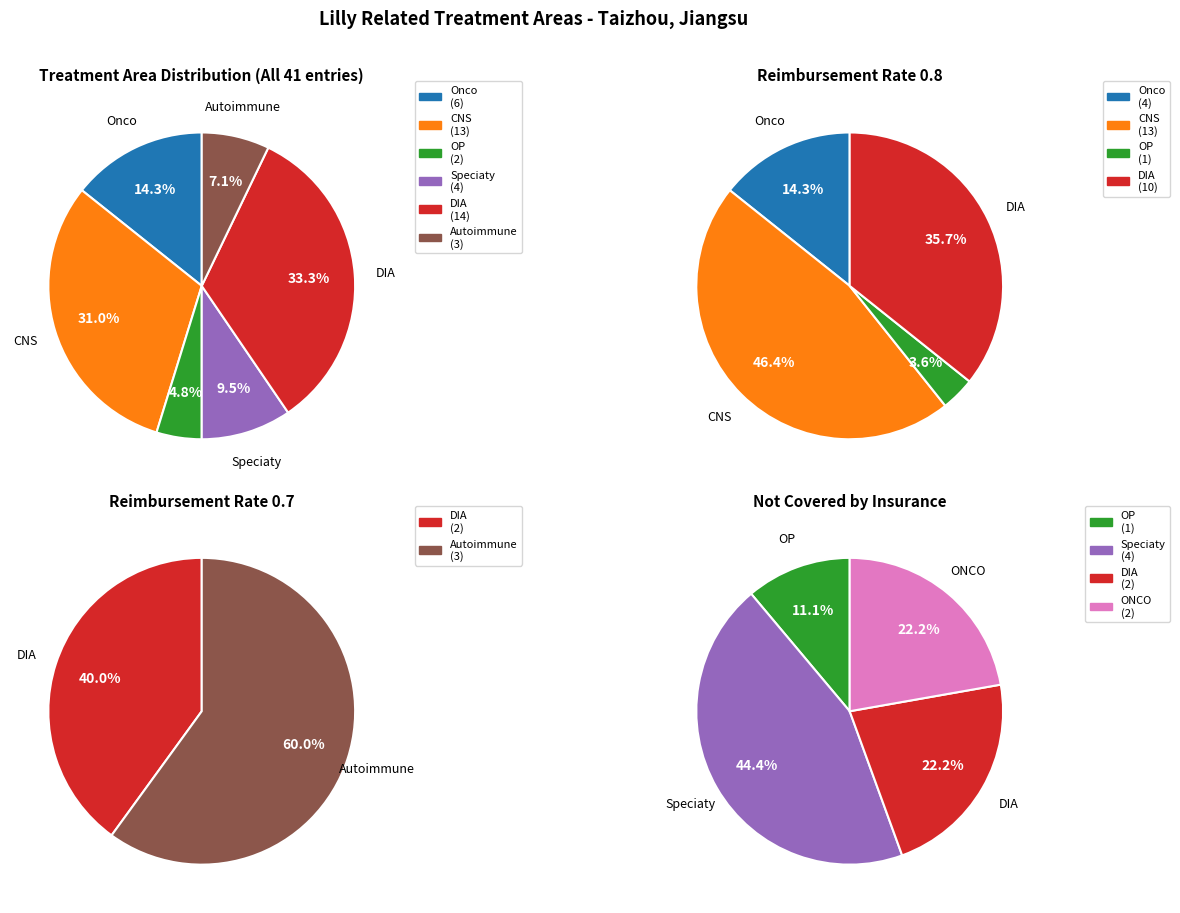

The OP slice represents 1% of the pie. True or false?

False